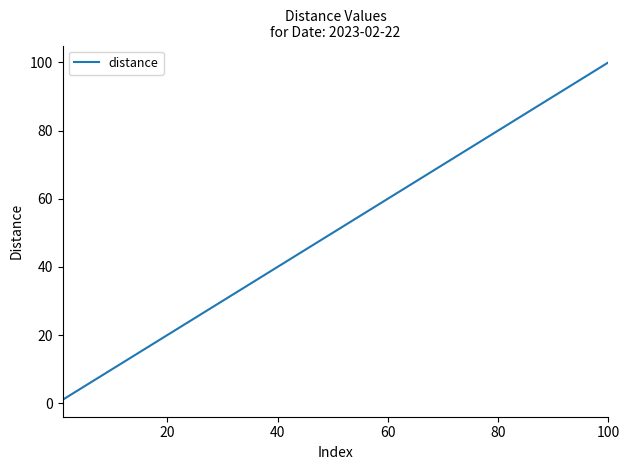

What is the maximum value shown in the chart?

100